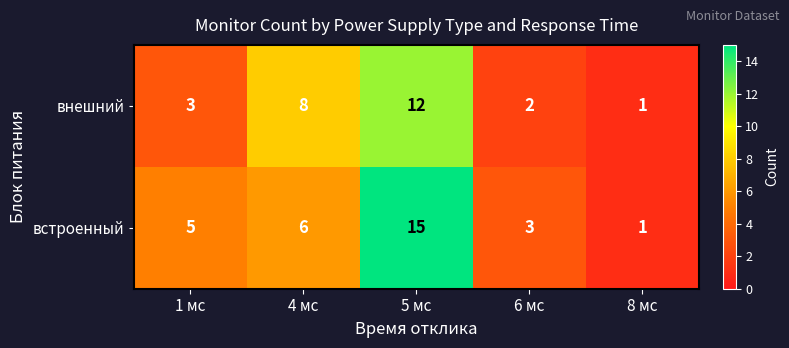

Which series has the widest spread of values?

встроенный